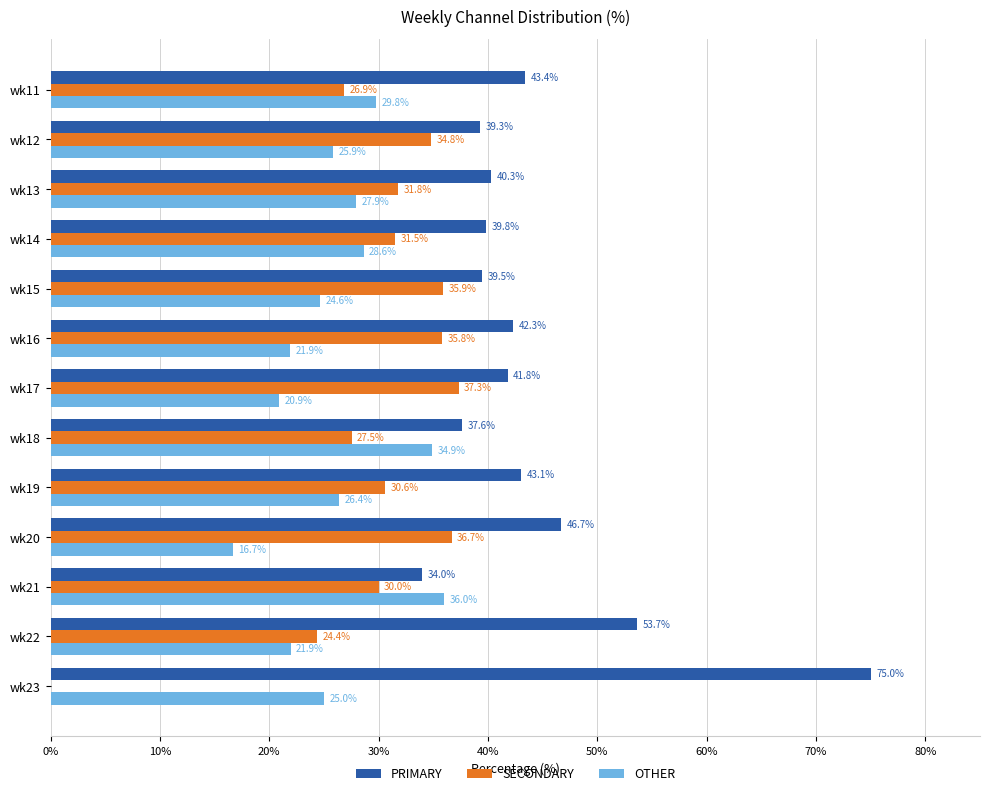

Count the number of categories in the chart.

13